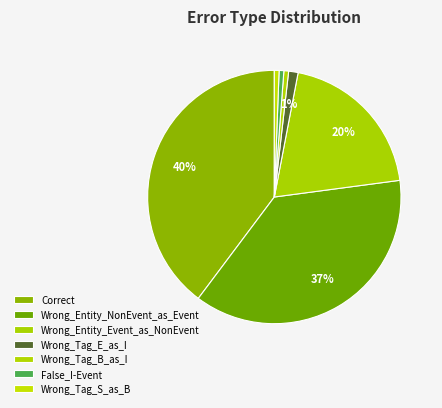

To the nearest percent, what is the average slice percentage?

14%